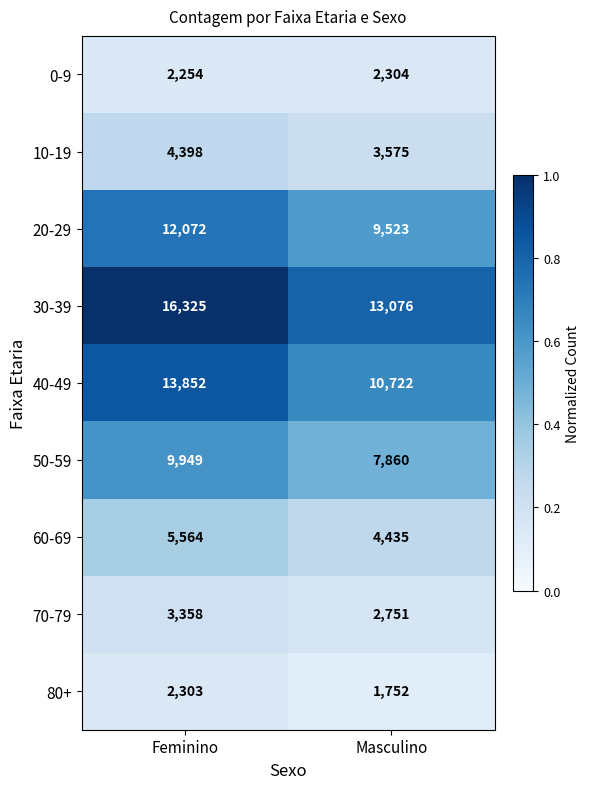

What is the maximum value shown in the chart?

16325